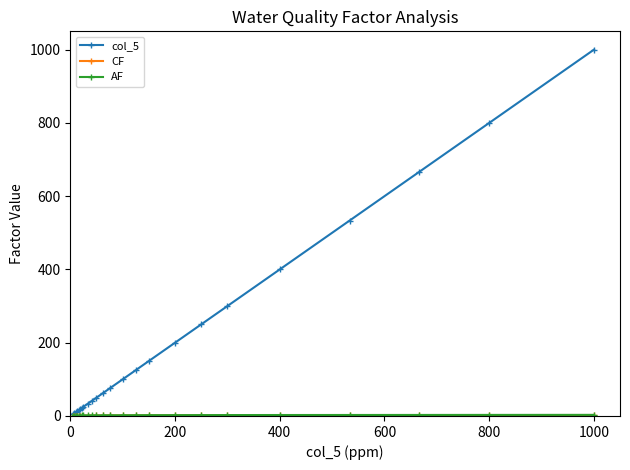

Count the number of categories in the chart.

24